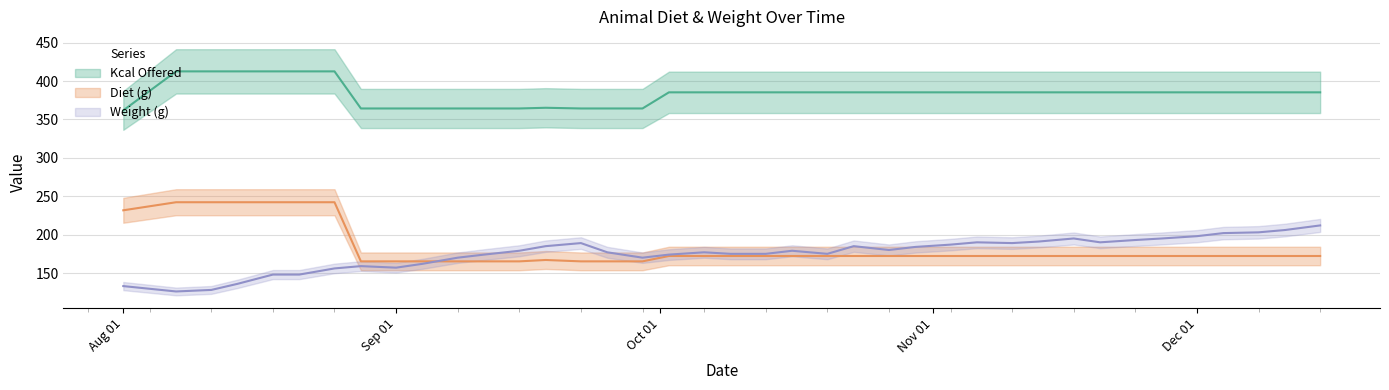

At which category does Kcal Offered reach its first local peak?

2014-09-18